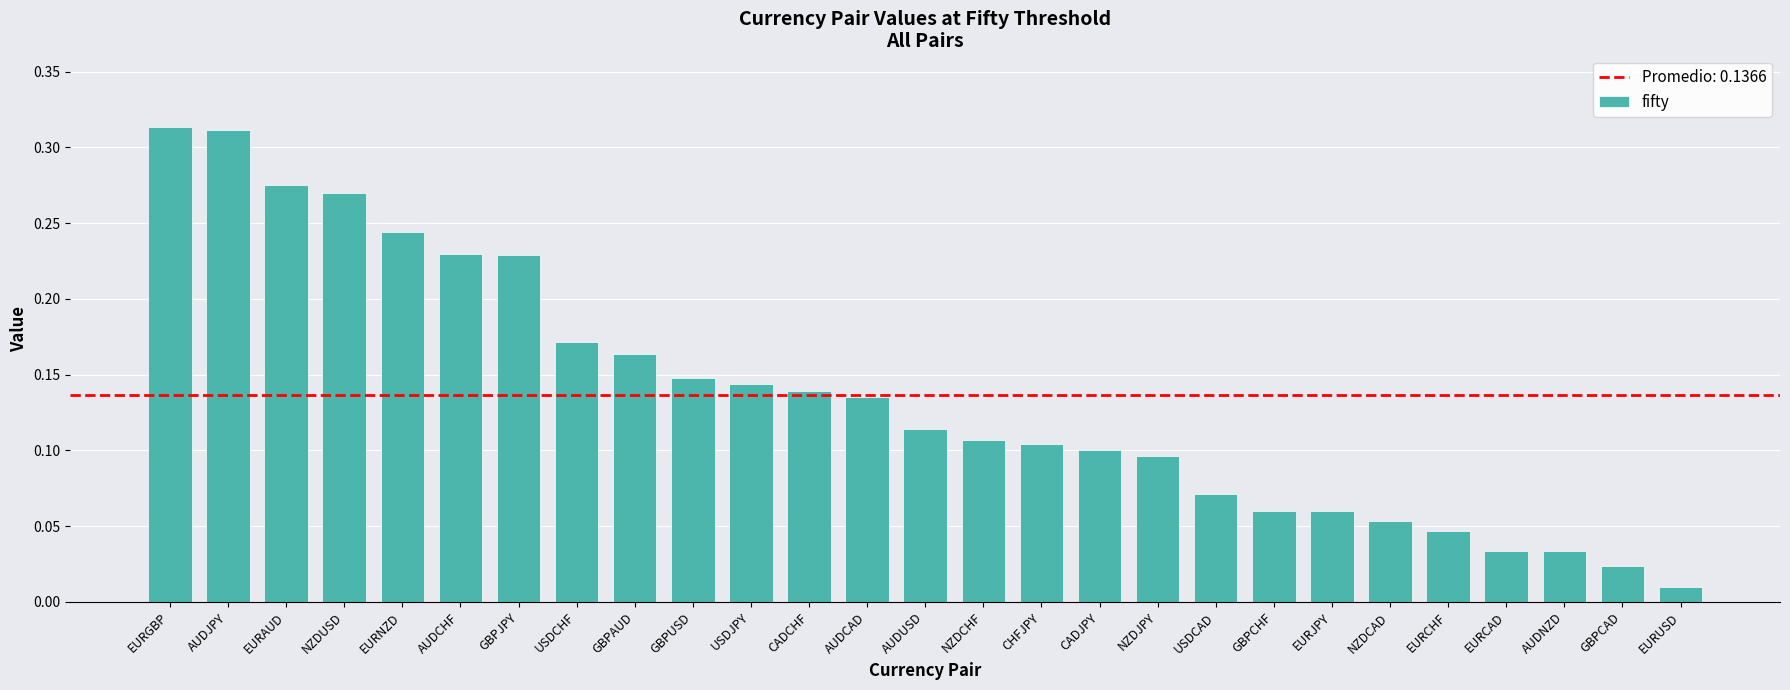

Between NZDUSD and AUDCHF, which is larger?

NZDUSD